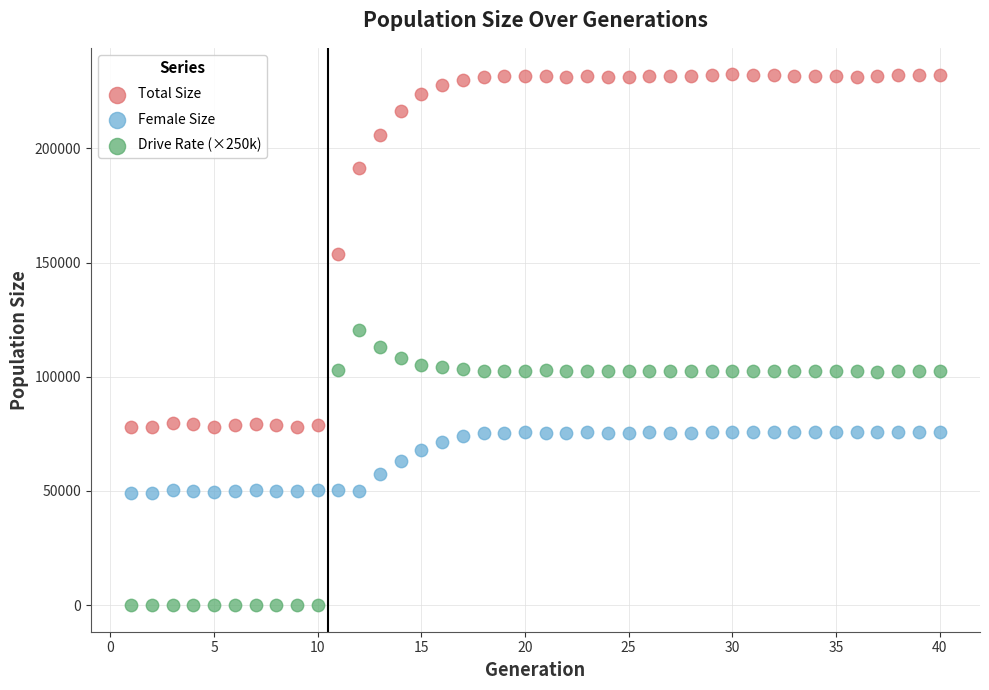

Which series reaches the maximum Y coordinate?

Total Size